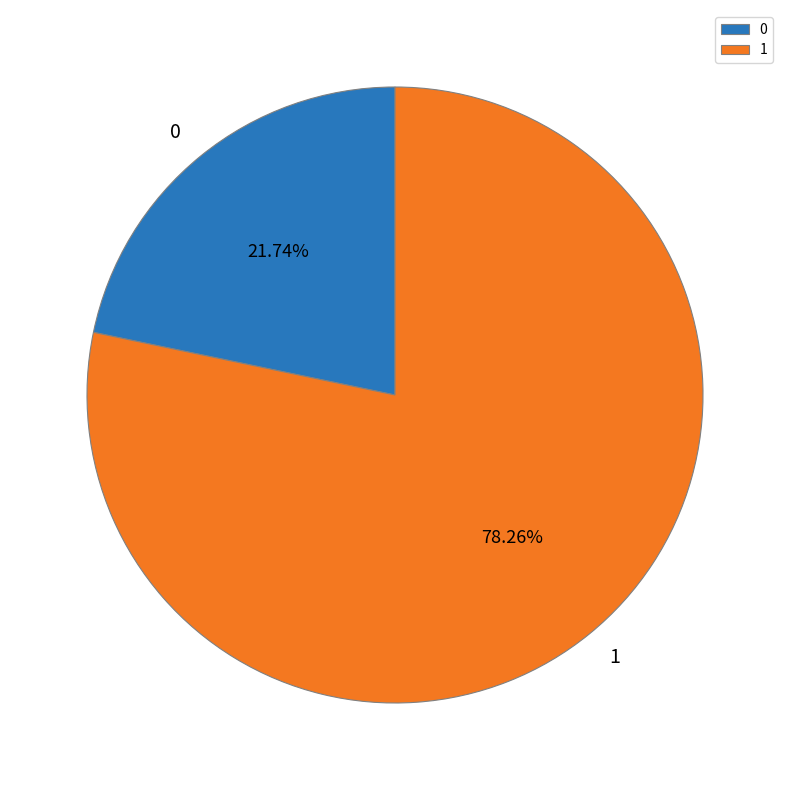

To the nearest percent, what is the difference between the 0 and 1 slice percentages?

57%